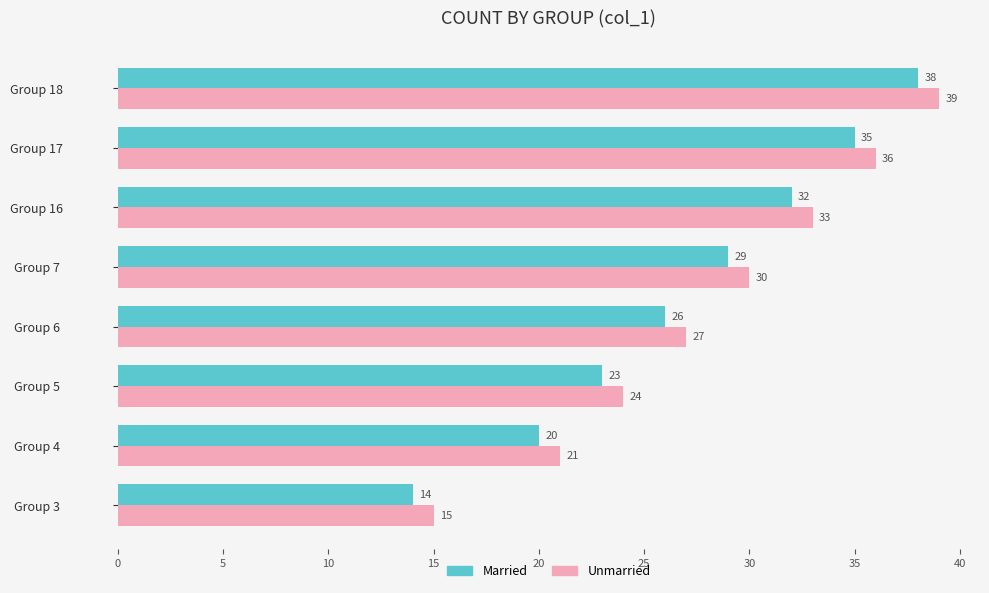

What is the difference between the maximum and minimum values in the Married series?

24